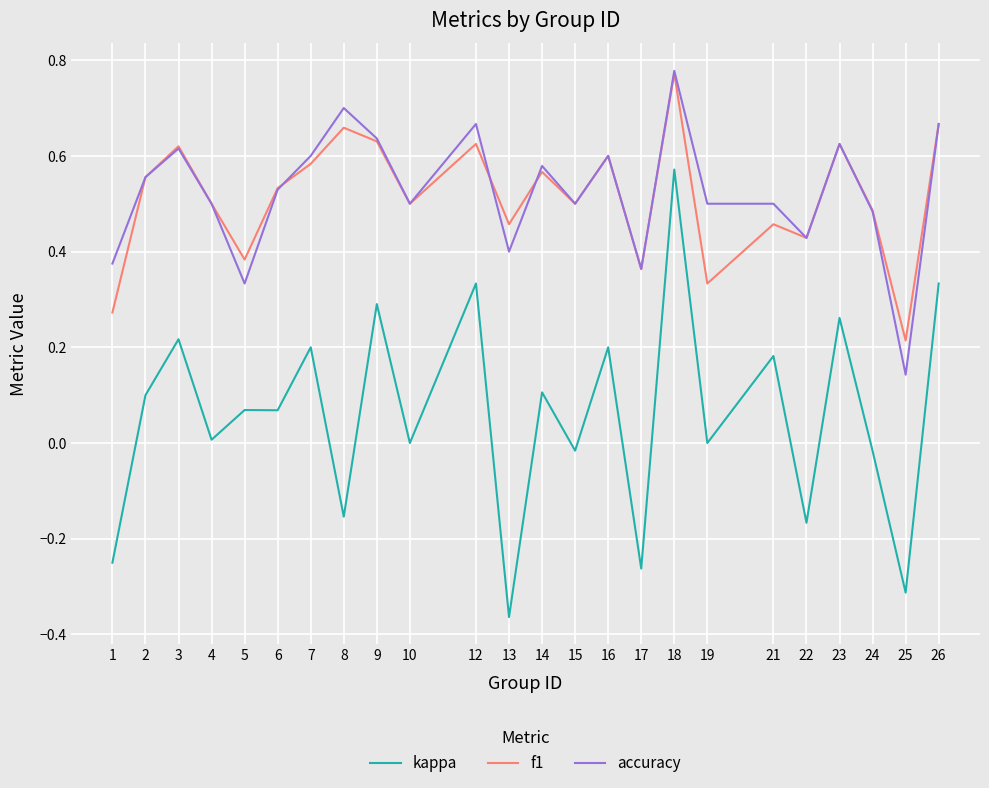

True or false: kappa and accuracy cross at least once.

False